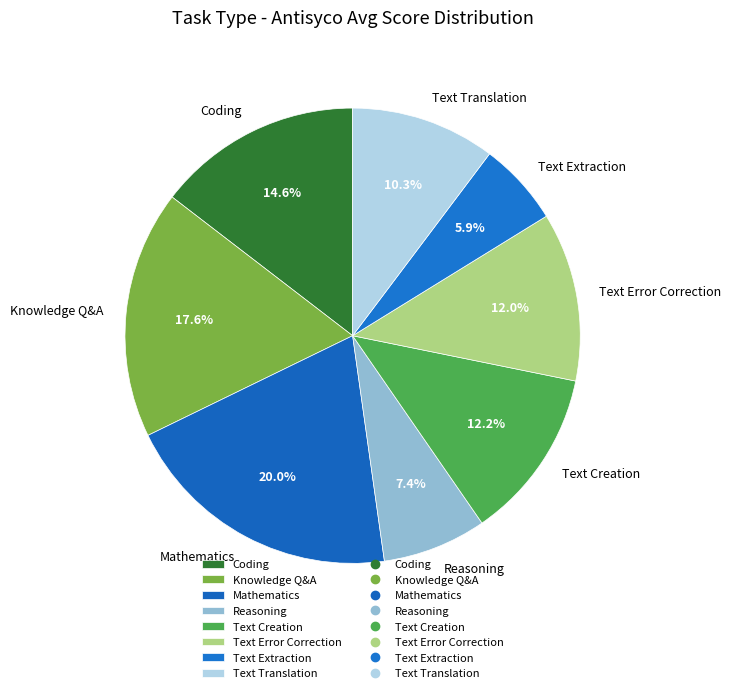

What percentage is the Text Creation slice, to the nearest percent?

12%